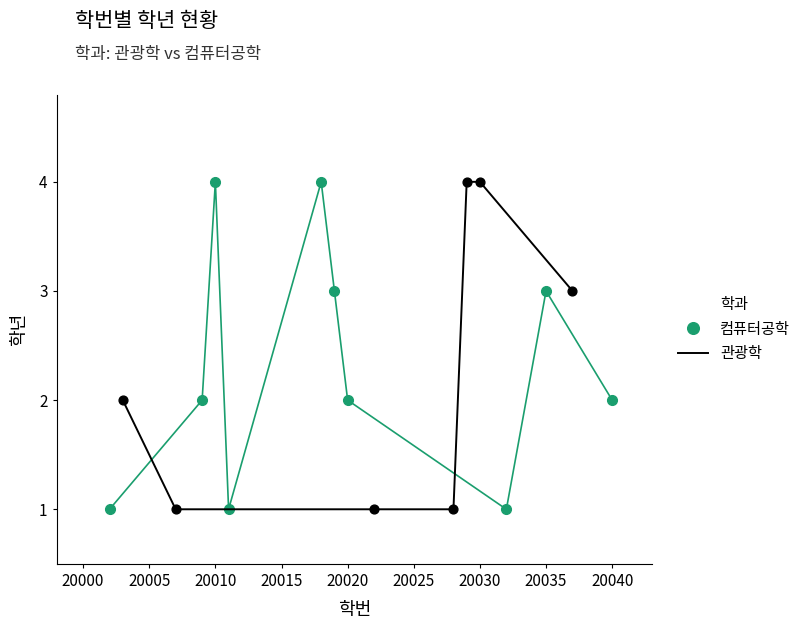

True or false: 컴퓨터공학 has a value of 4 at 20035.

False